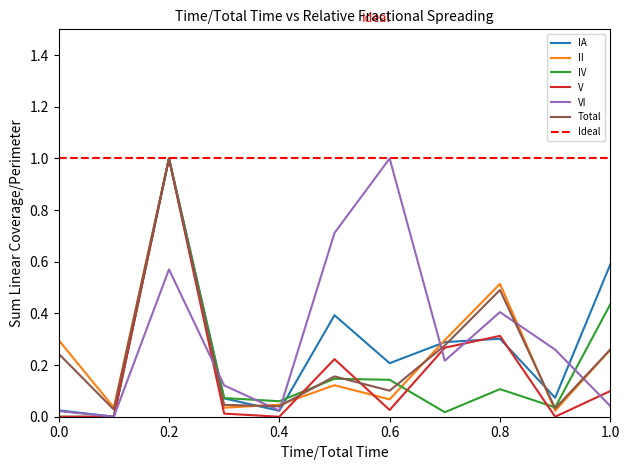

What is the maximum value for VI?

1.0